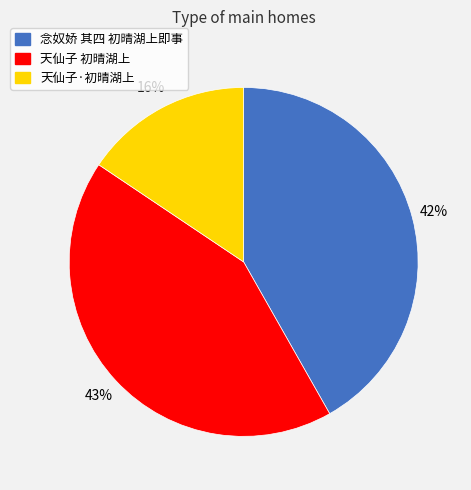

Which slice is the smallest?

天仙子·初晴湖上